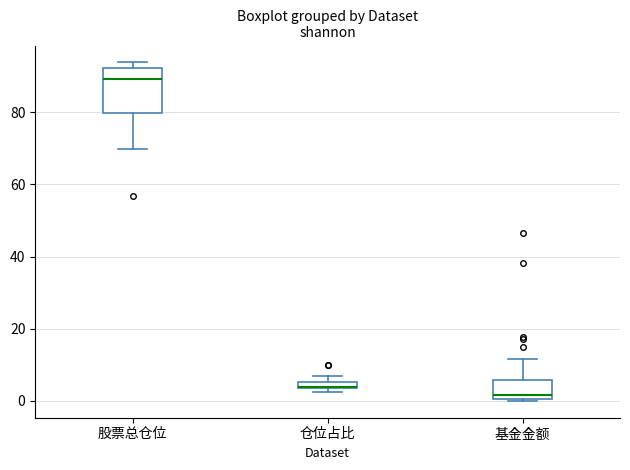

Where does the median line of the box for 股票总仓位 sit on the y-axis? The values are not printed on the chart, so give them approximately, as read against the axis.

90